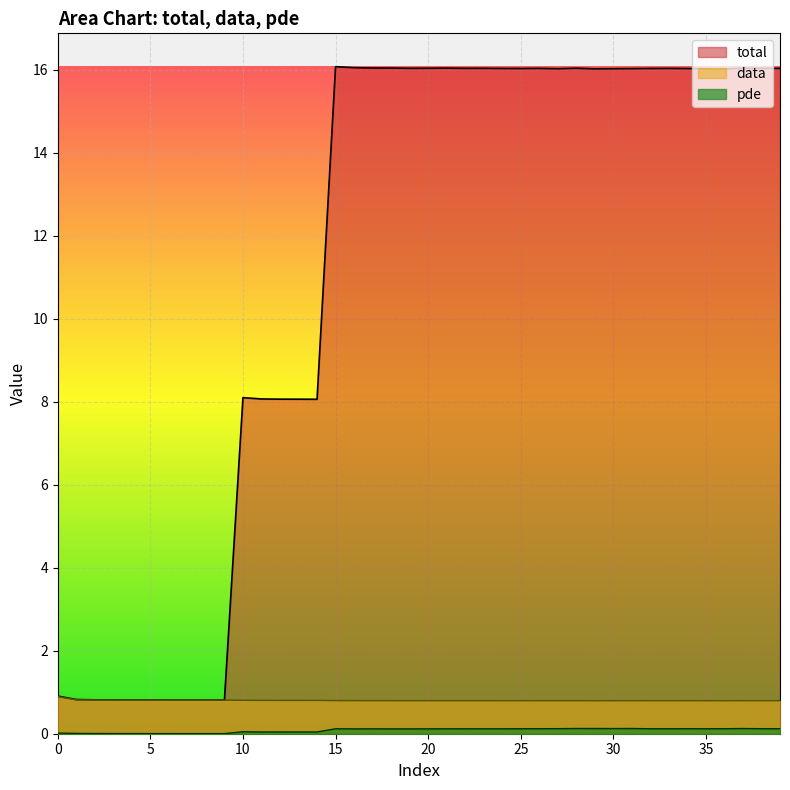

Rank the series at 36 from lowest to highest value.

pde, data, total